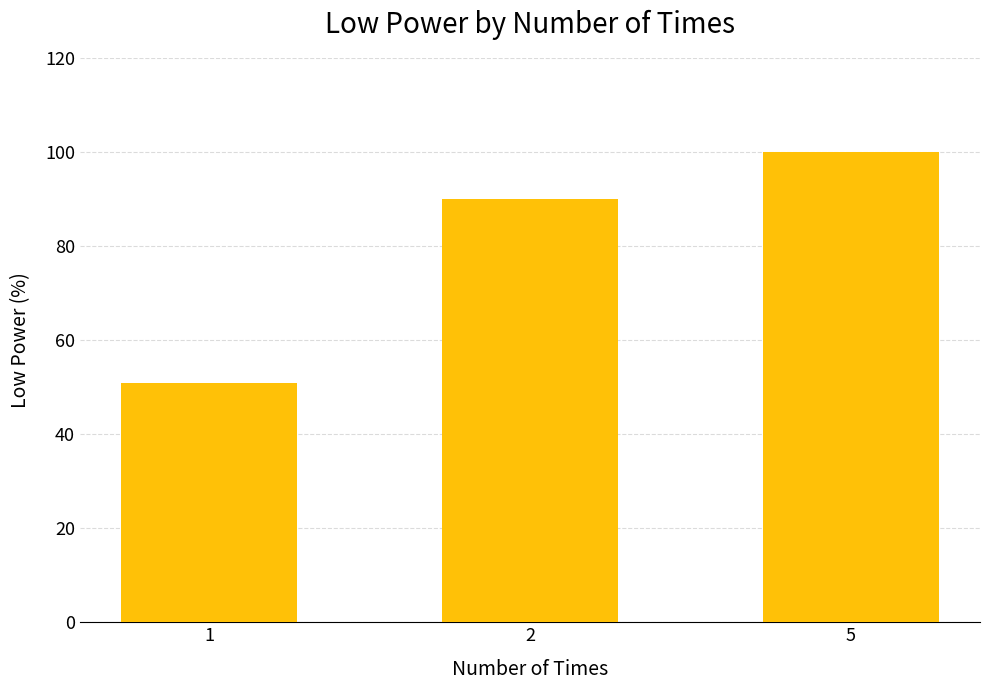

Which category has the highest value across all series?

5